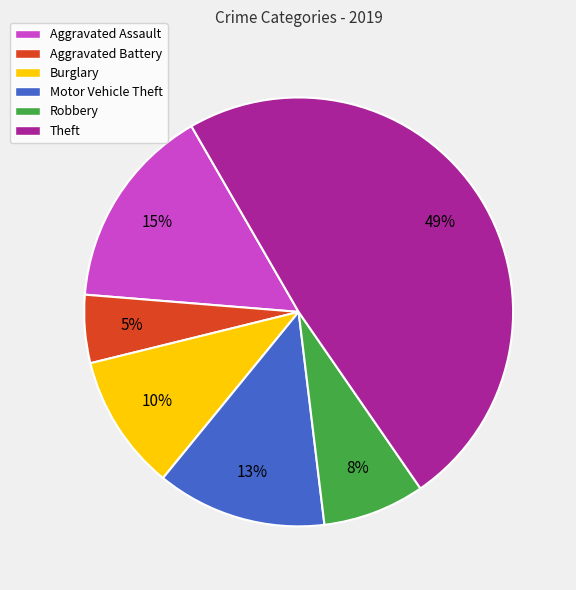

Do Aggravated Battery and Aggravated Assault together represent more than half of the pie?

No